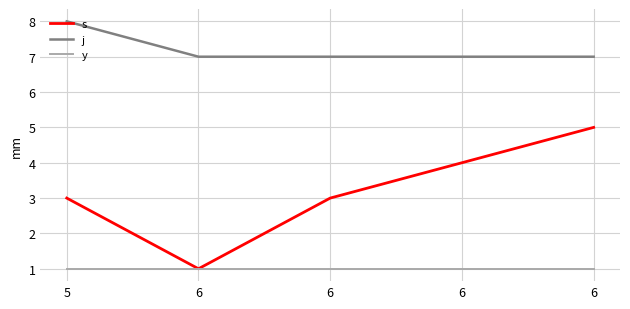

What are all the series names shown in the legend?

s, j, y